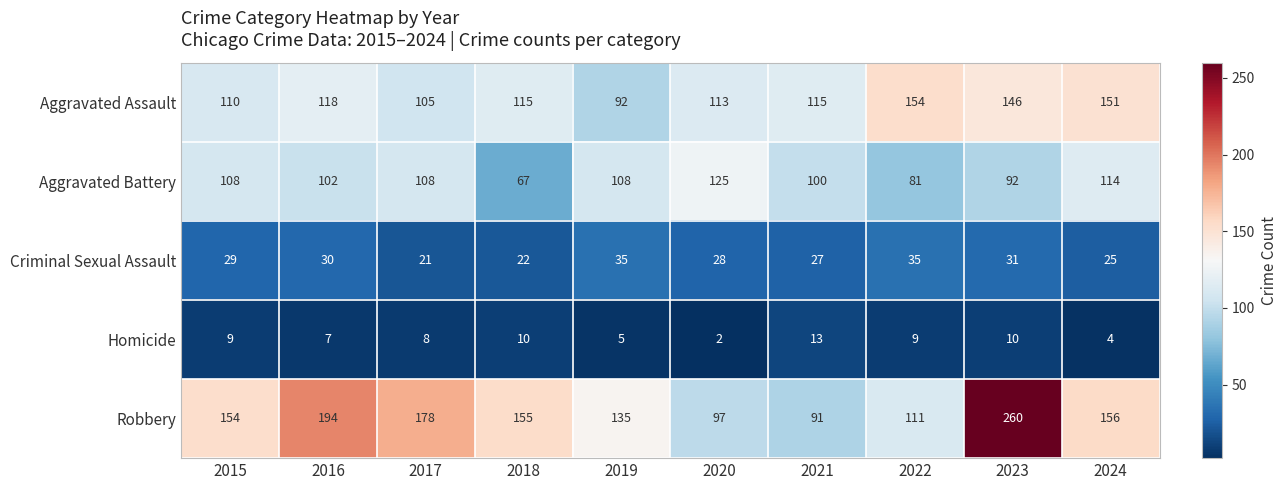

Between 2015 and 2018, which series saw the biggest shift?

Aggravated Battery